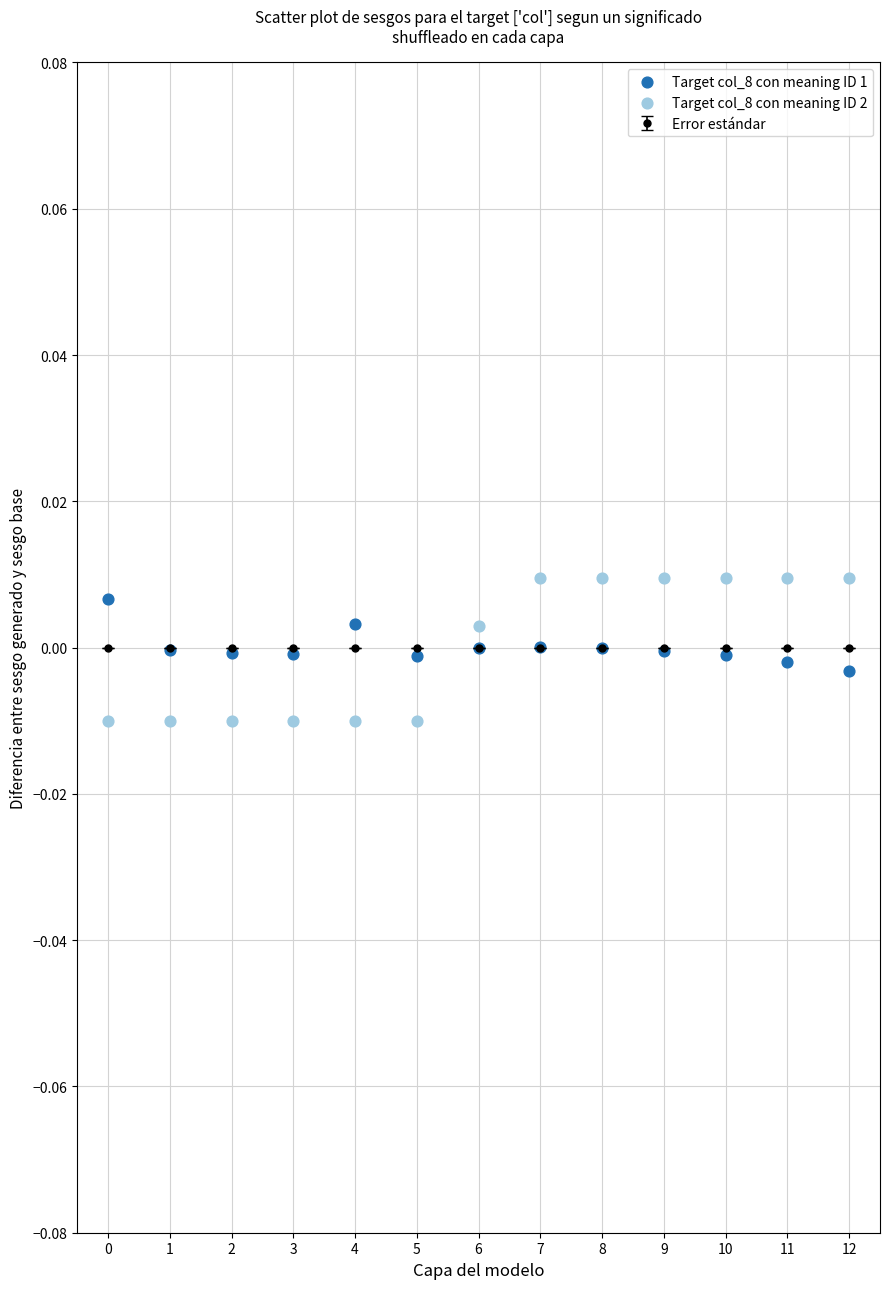

Which series contains the lowest Y value?

Target col_8 con meaning ID 2